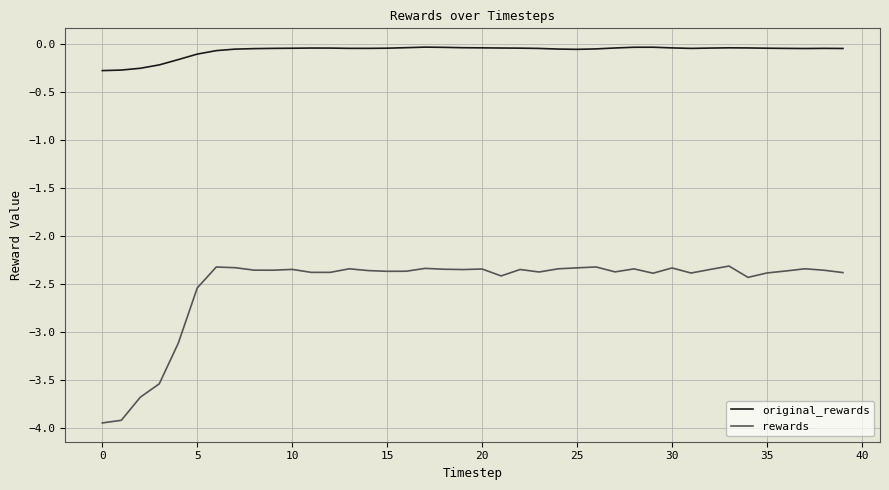

Rank the series by their maximum value, from lowest to highest.

rewards, original_rewards